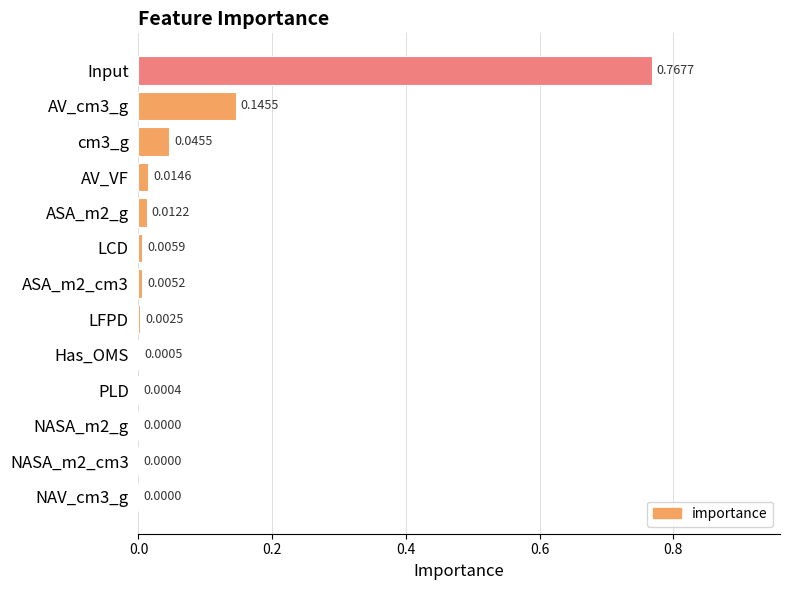

Between PLD and LCD, which is larger?

LCD